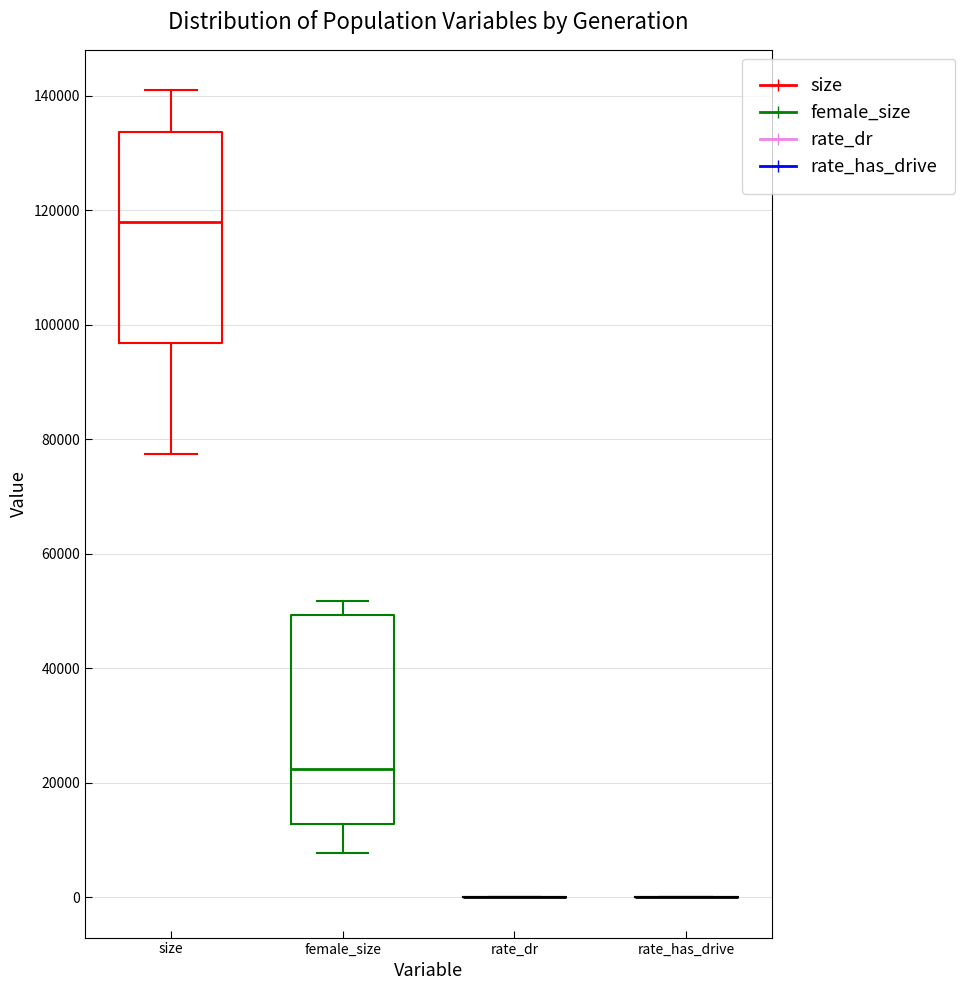

Reading left to right, transcribe this box plot: for each box, give where its median line is, the range the box spans, and where its two whiskers end, as read against the y-axis. The values are not printed on the chart, so give them approximately, as read against the axis.

size: median 118000, box 96000 to 134000, whiskers 78000 to 142000
female_size: median 22000, box 12000 to 50000, whiskers 8000 to 52000
rate_dr: box collapsed to a line at 0, whiskers 0 to 0
rate_has_drive: box collapsed to a line at 0, whiskers 0 to 0